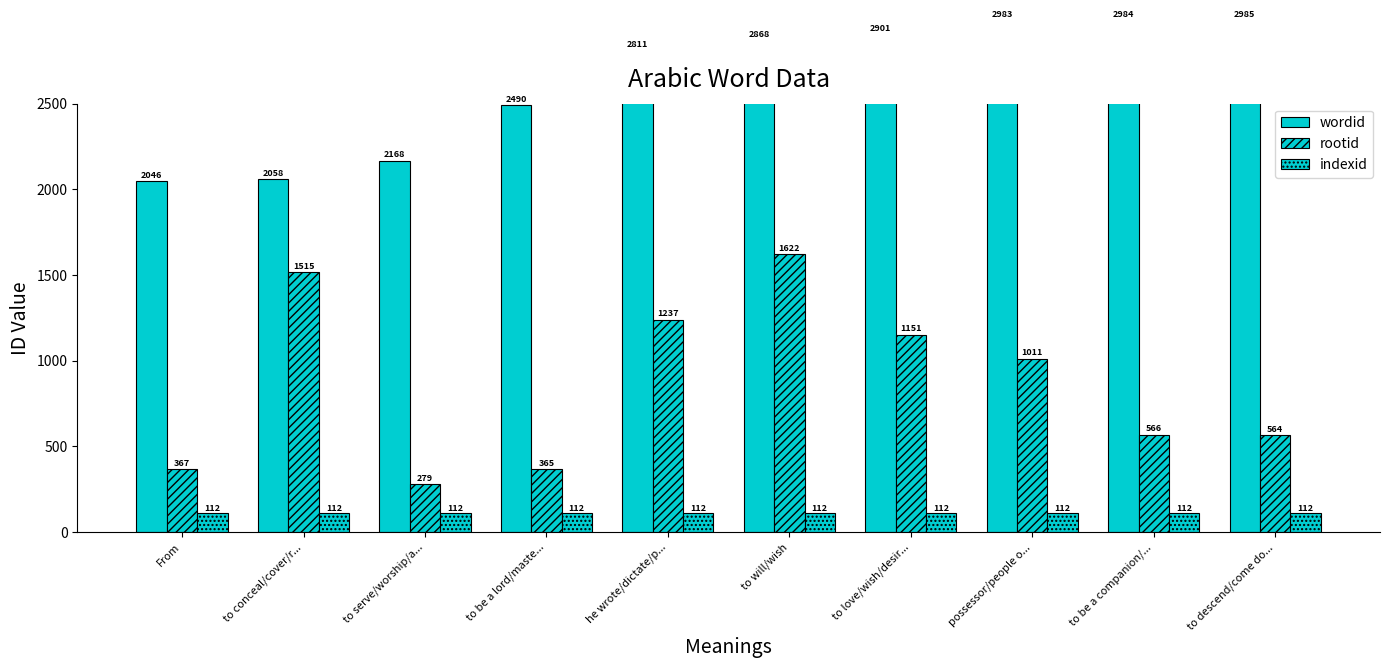

Between to love/wish/desir... and possessor/people o..., which is larger?

possessor/people o...